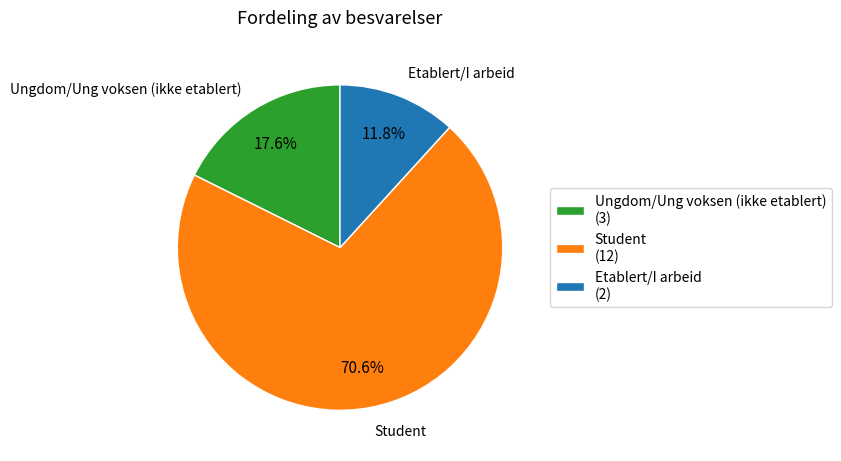

Rank the categories by value from highest to lowest.

Student, Ungdom/Ung voksen (ikke etablert), Etablert/I arbeid